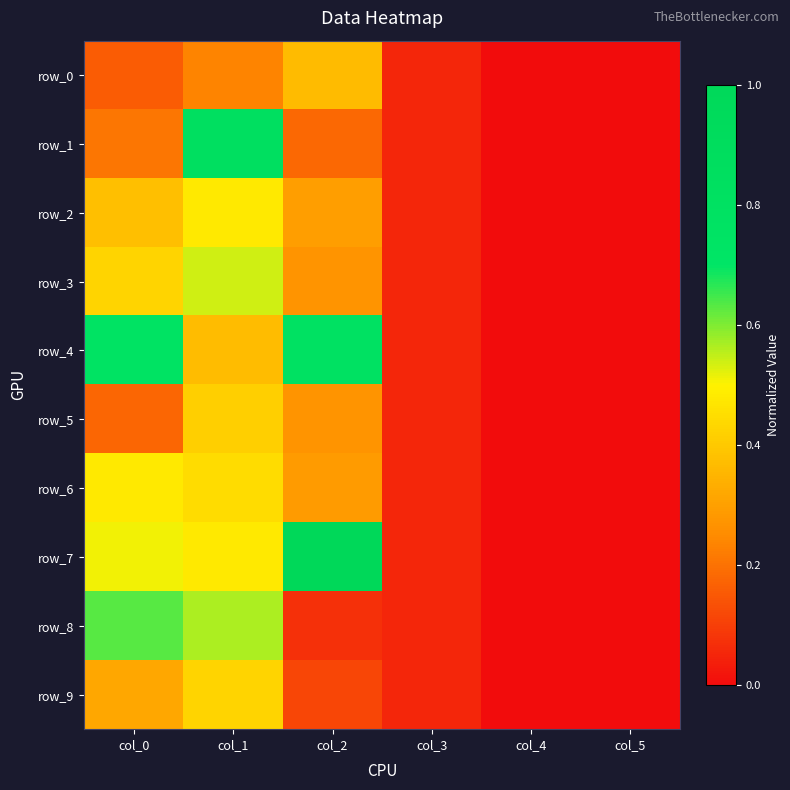

Between col_1 and col_2, which series saw the biggest shift?

row_1